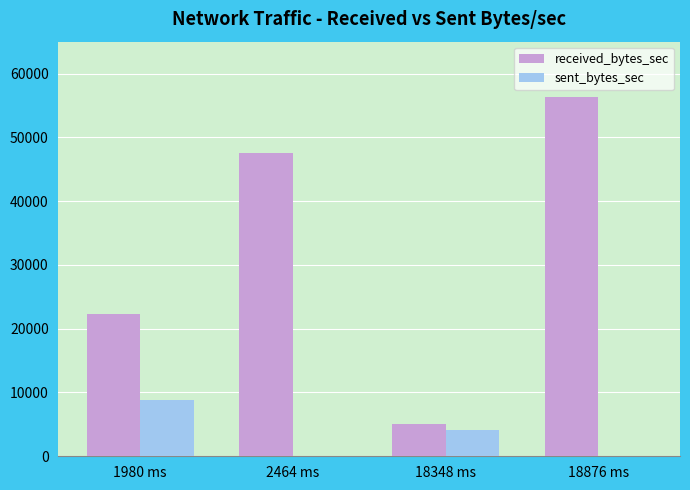

Which series changed the most between 18348 ms and 18876 ms?

received_bytes_sec